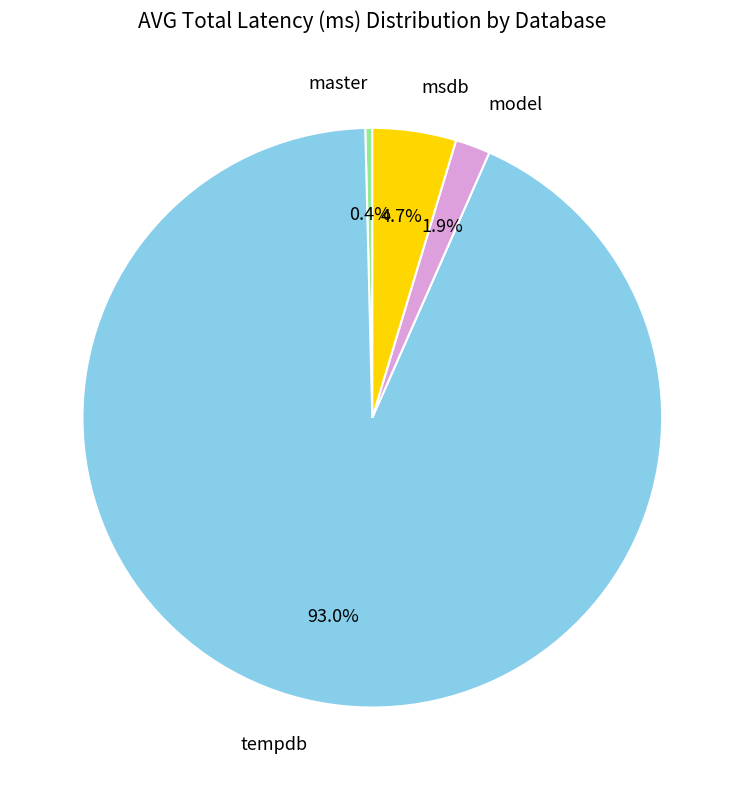

Rank the categories by value from lowest to highest.

master, model, msdb, tempdb